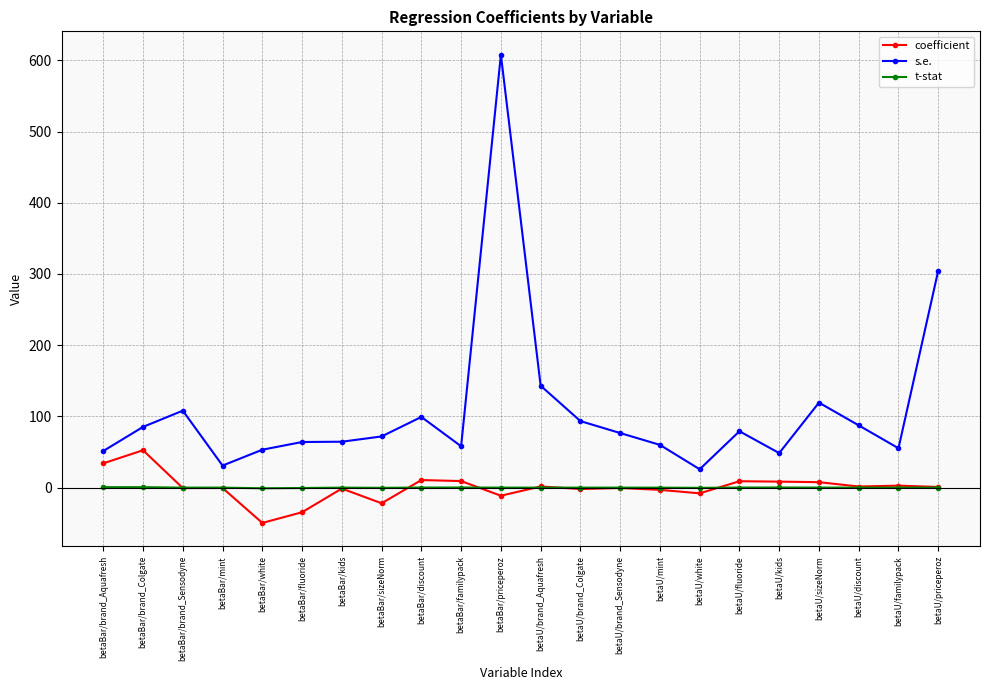

What is the minimum value for s.e.?

25.8